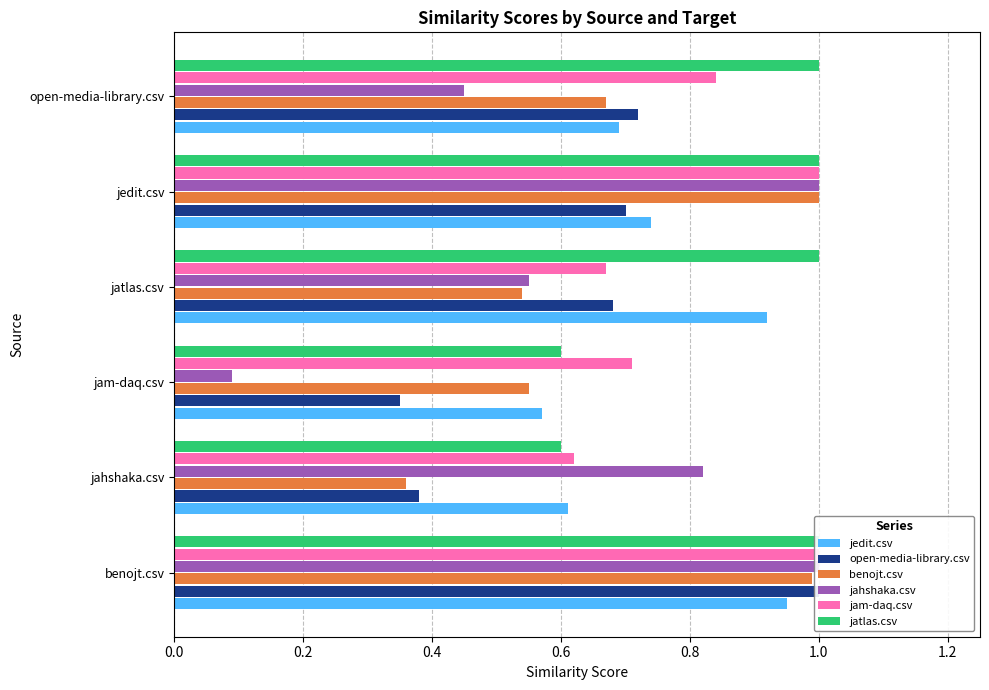

Reading left to right, what are all the values shown in this chart?

jedit.csv: 0.9	0.6	0.6	0.9	0.7	0.7
open-media-library.csv: 1.0	0.4	0.3	0.7	0.7	0.7
benojt.csv: 1.0	0.4	0.6	0.5	1.0	0.7
jahshaka.csv: 1.0	0.8	0.1	0.6	1.0	0.5
jam-daq.csv: 1.0	0.6	0.7	0.7	1.0	0.8
jatlas.csv: 1.0	0.6	0.6	1.0	1.0	1.0